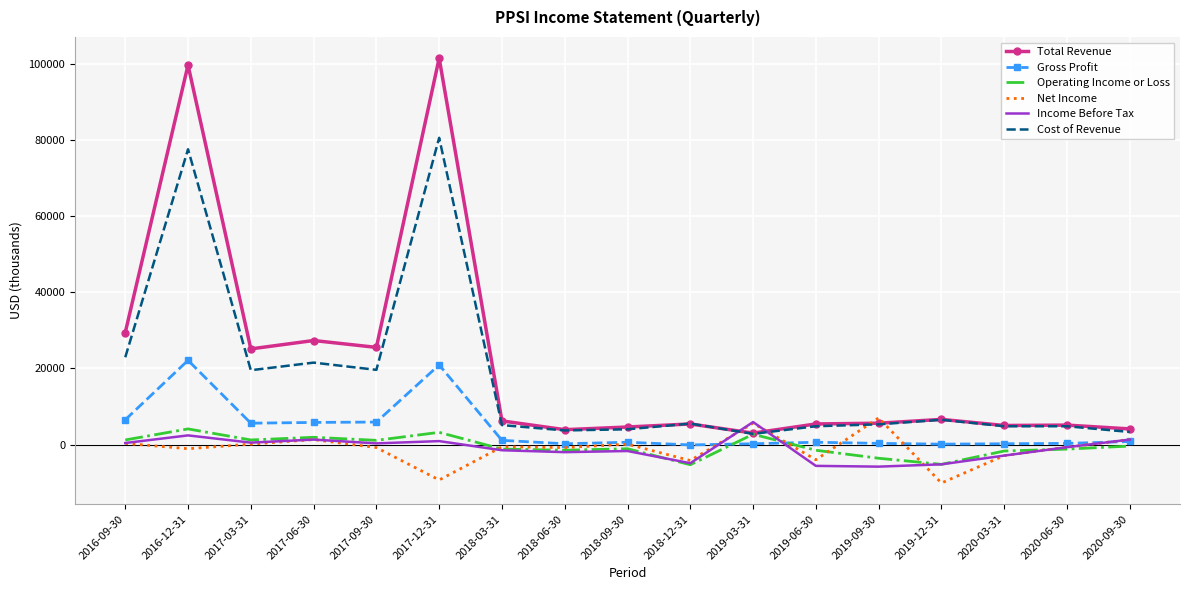

What is the maximum value shown in the chart?

101400